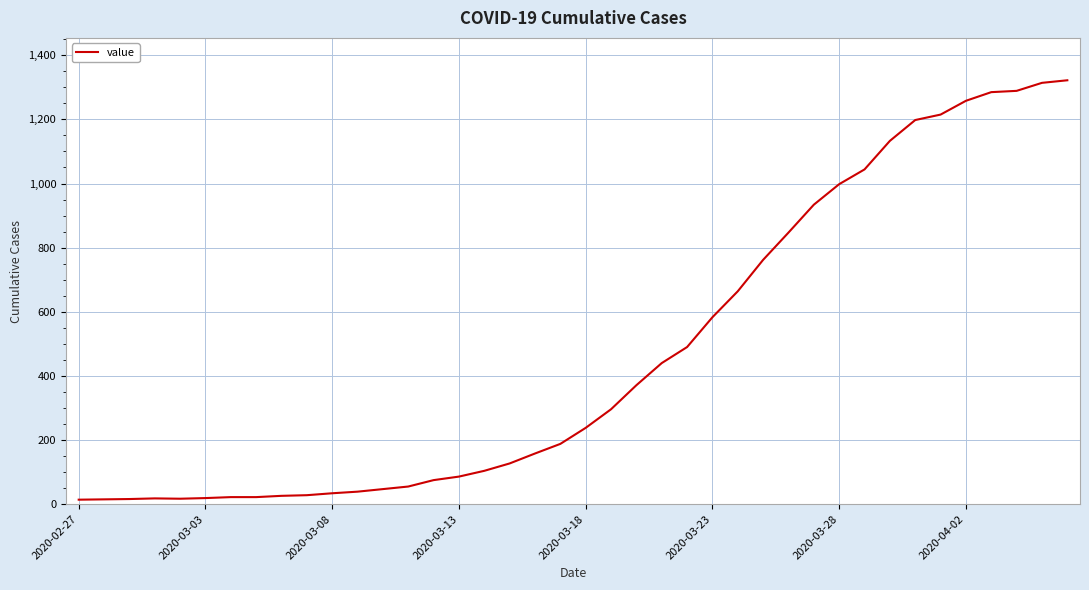

Is this an area chart (filled region under the line)?

No